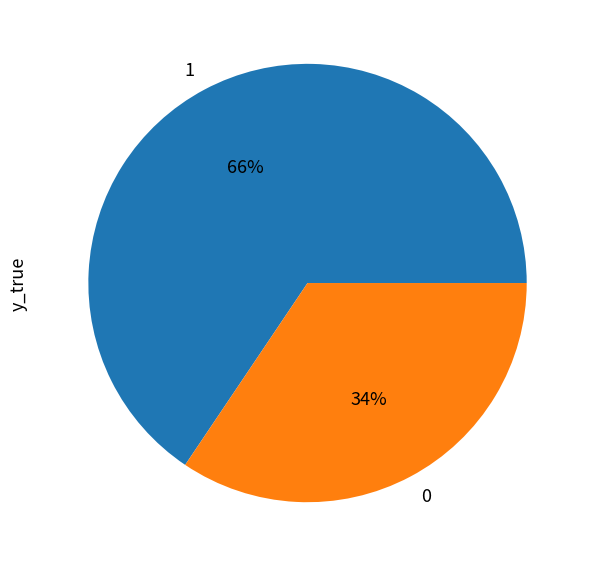

Rank the categories by value from highest to lowest.

1, 0